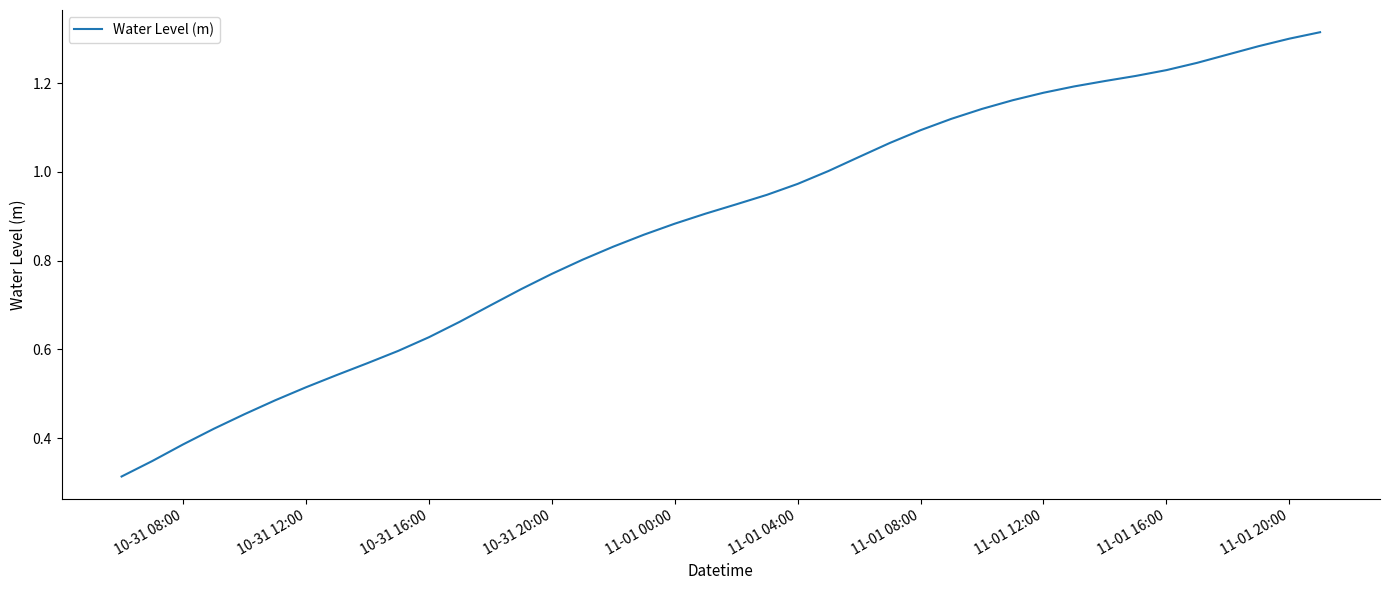

The value at 10-31 12:00 is 0.7. True or false?

False